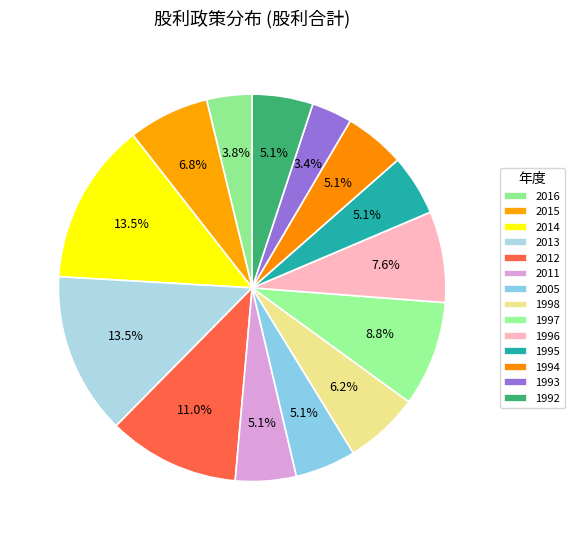

To the nearest percent, what percentage of the pie is 1993?

3%